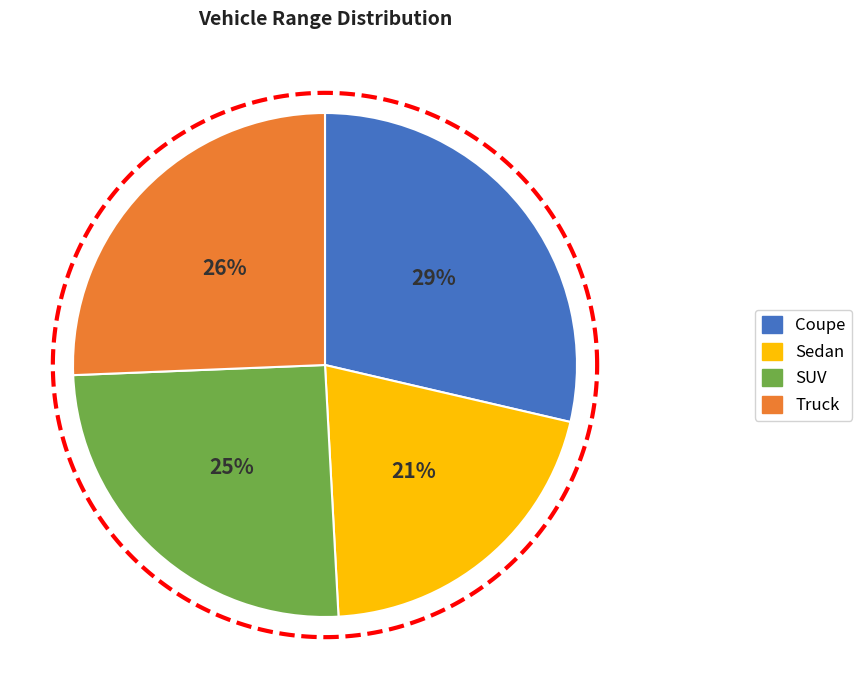

To the nearest percent, what is the combined percentage of SUV and Sedan?

46%